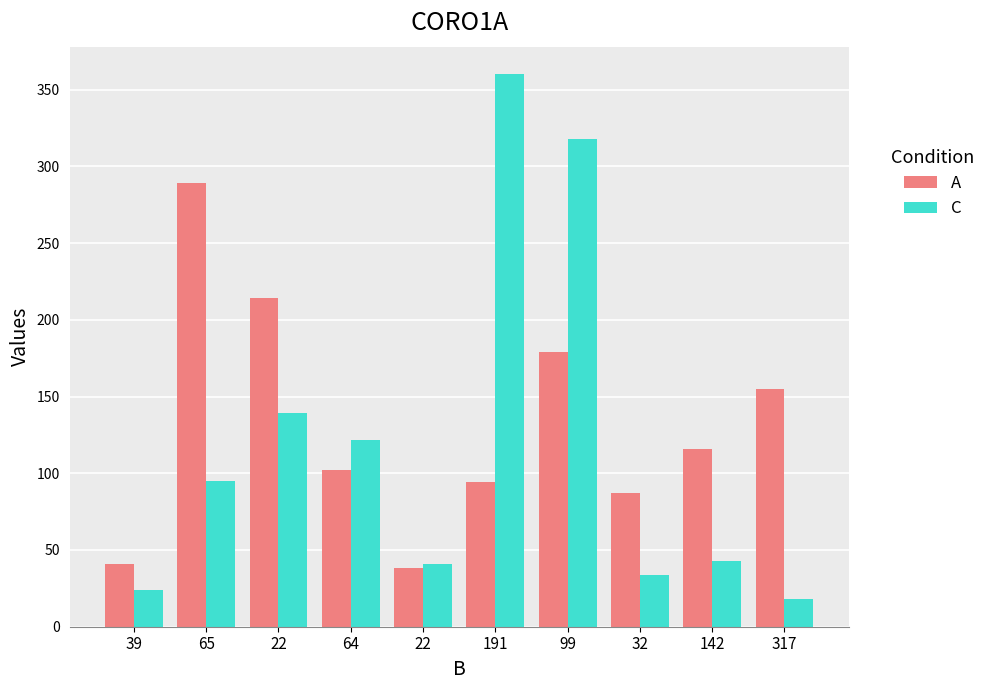

How many bars are there in each group?

2